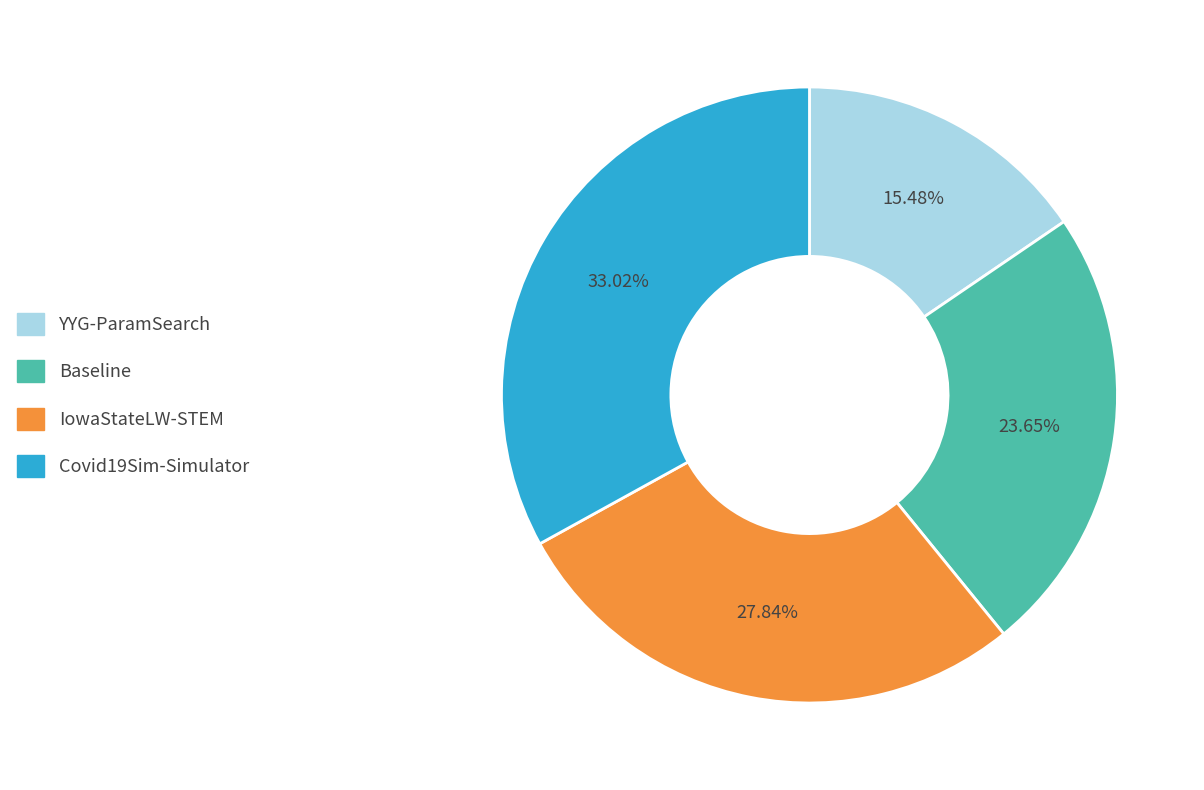

Which category has the biggest portion of the pie?

Covid19Sim-Simulator